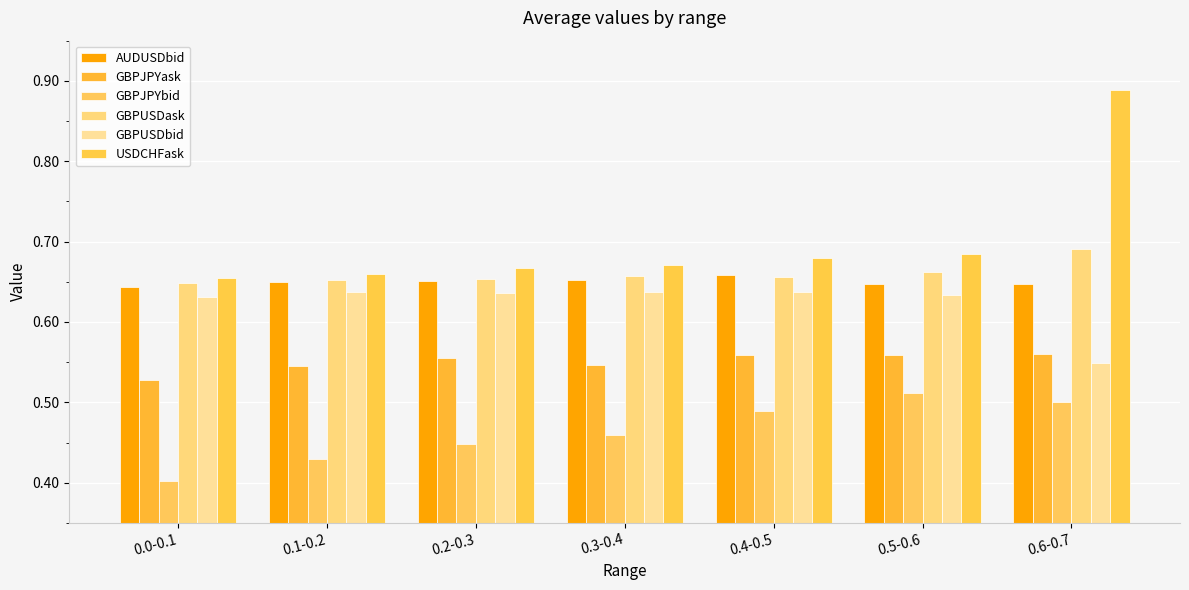

What are all the series names shown in the legend?

AUDUSDbid, GBPJPYask, GBPJPYbid, GBPUSDask, GBPUSDbid, USDCHFask